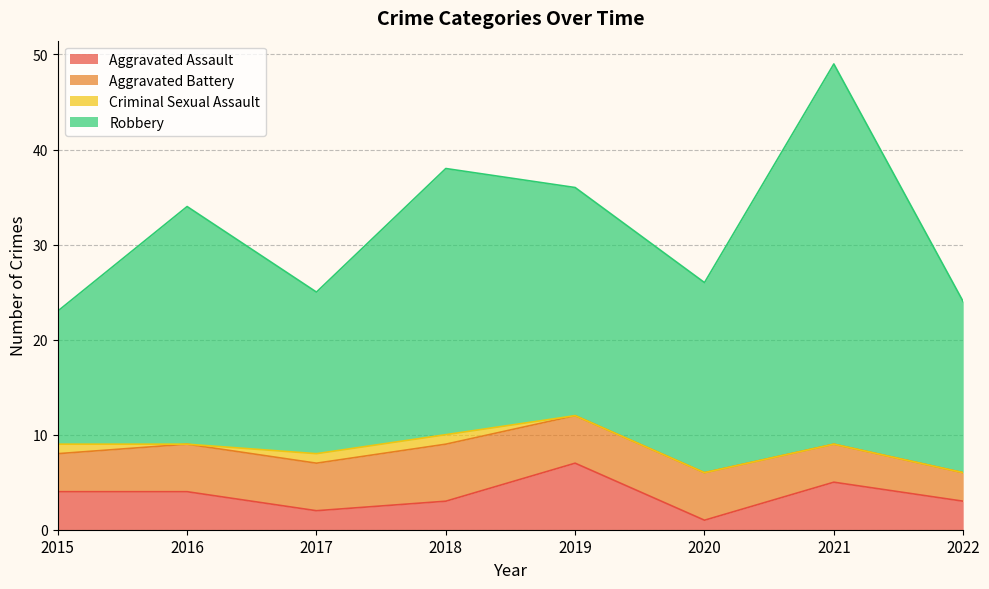

True or false: Aggravated Battery has a value of 1 at 2016.

False